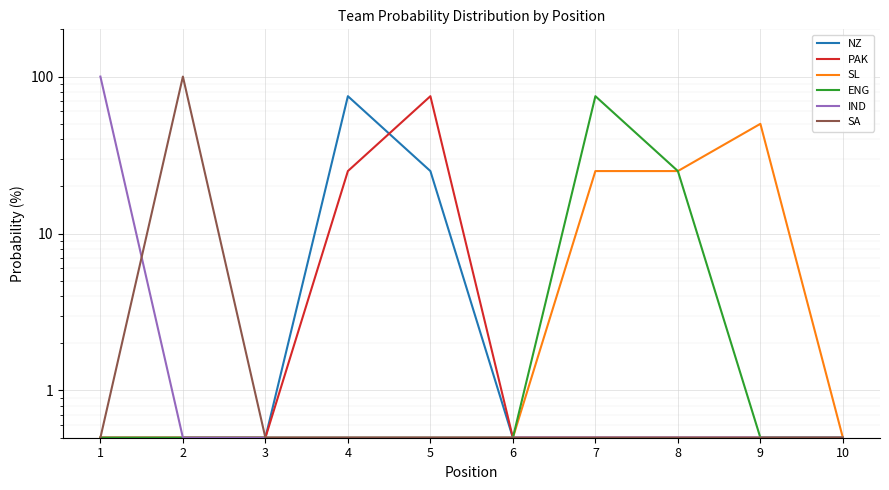

Rank the categories by NZ value from lowest to highest.

1, 2, 3, 6, 7, 8, 9, 10, 5, 4